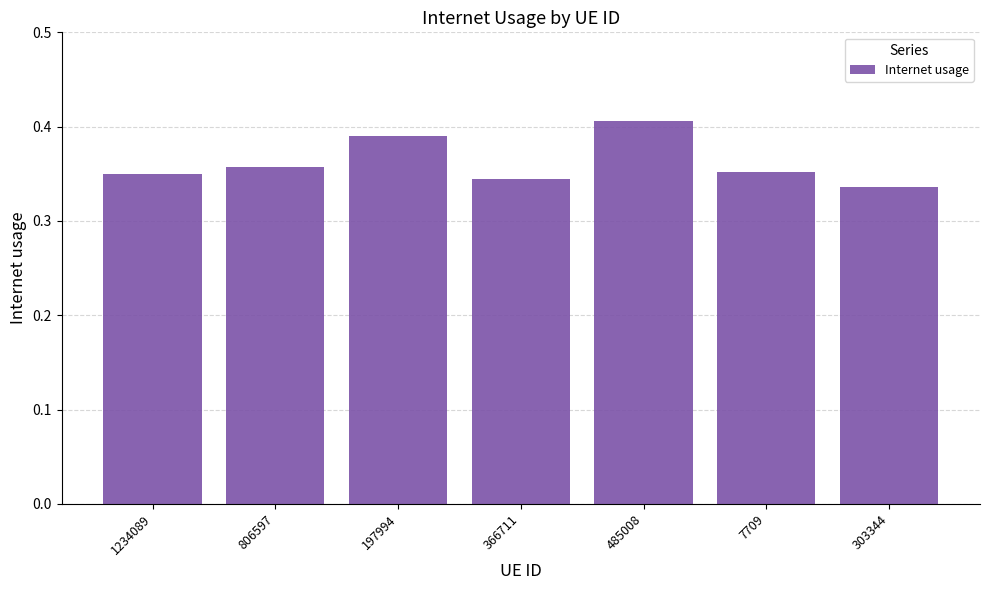

Which label corresponds to the largest value in the chart?

485008